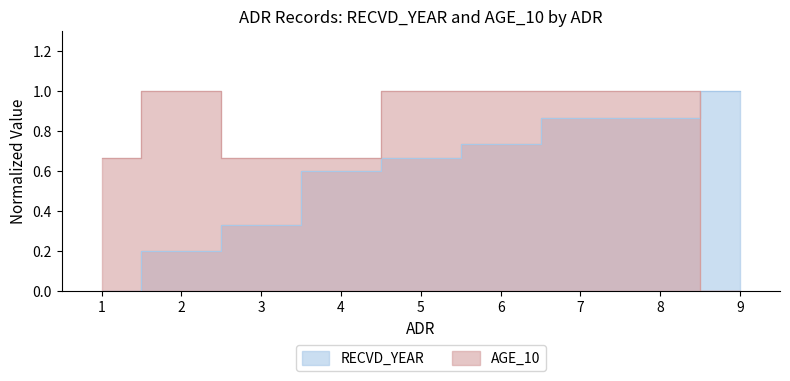

What is the value of the AGE_10 point at the 5th from the left?

1.0